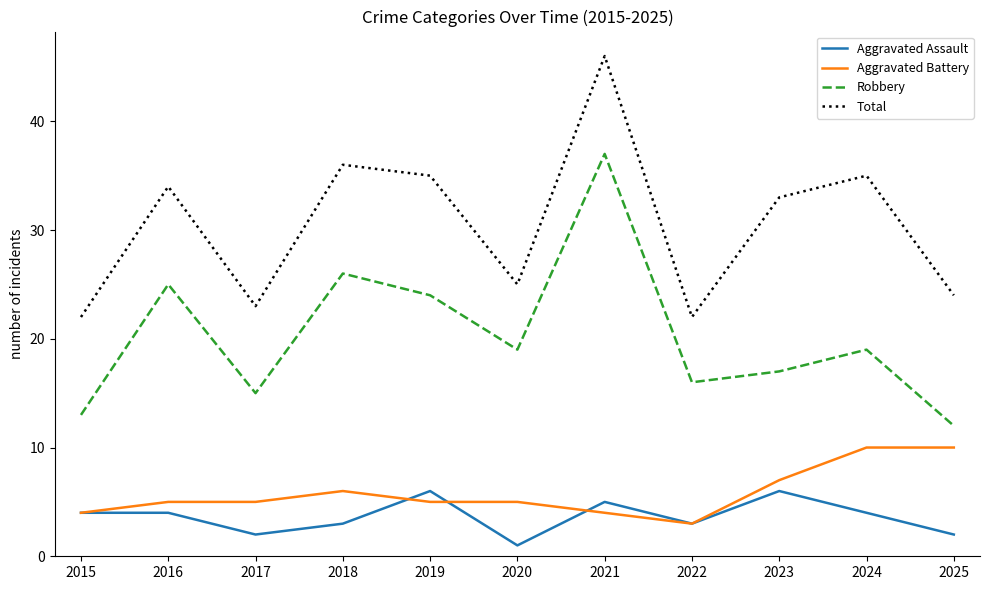

Is it true that Aggravated Assault equals 1 at 2020?

True